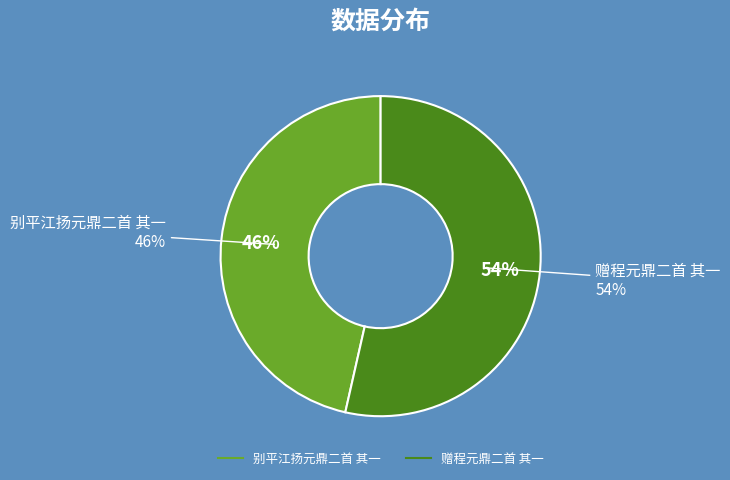

Which slice is the largest?

赠程元鼎二首 其一